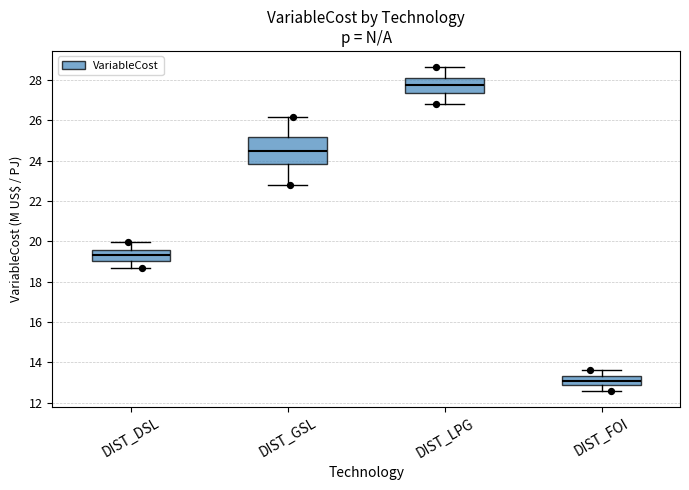

Which box's median line is the lowest?

DIST_FOI